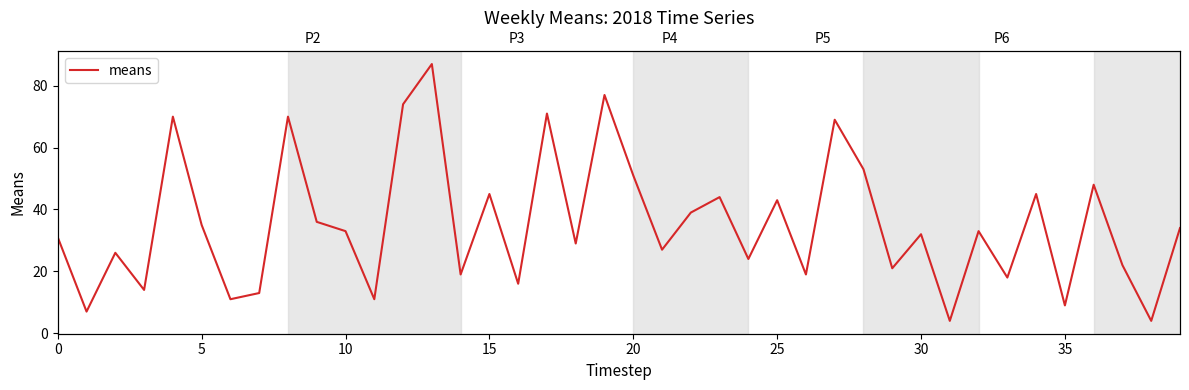

What is the smallest value displayed?

4